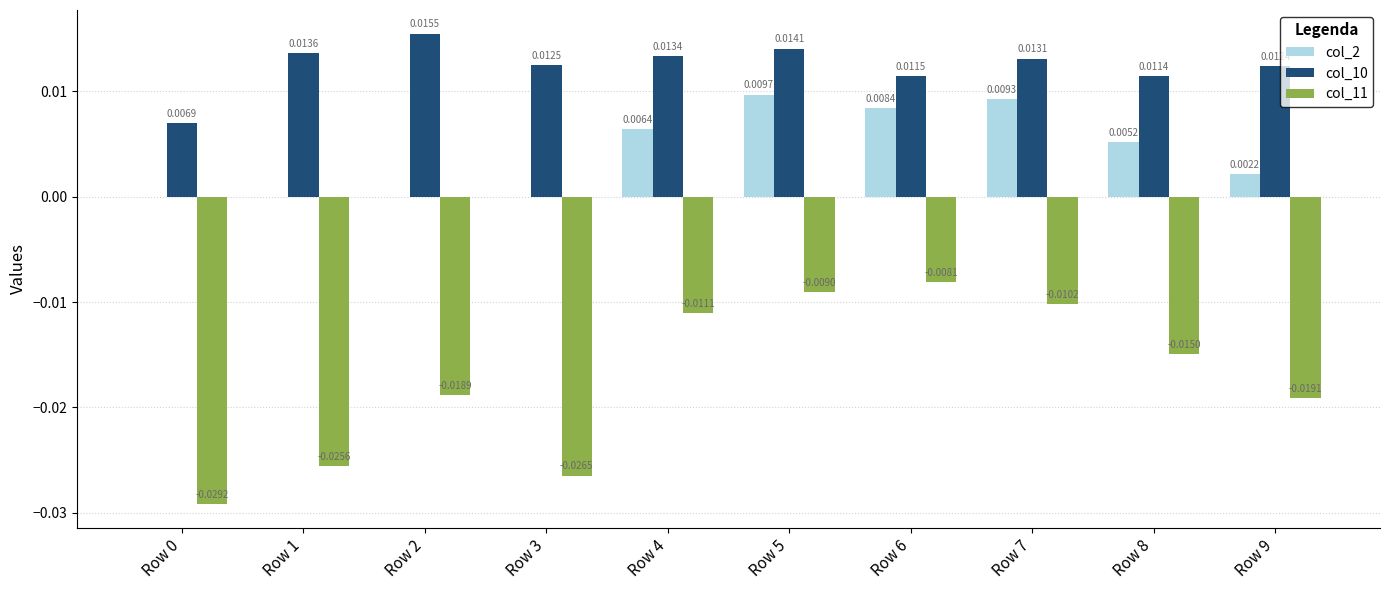

Which series has the largest range (max minus min)?

col_11